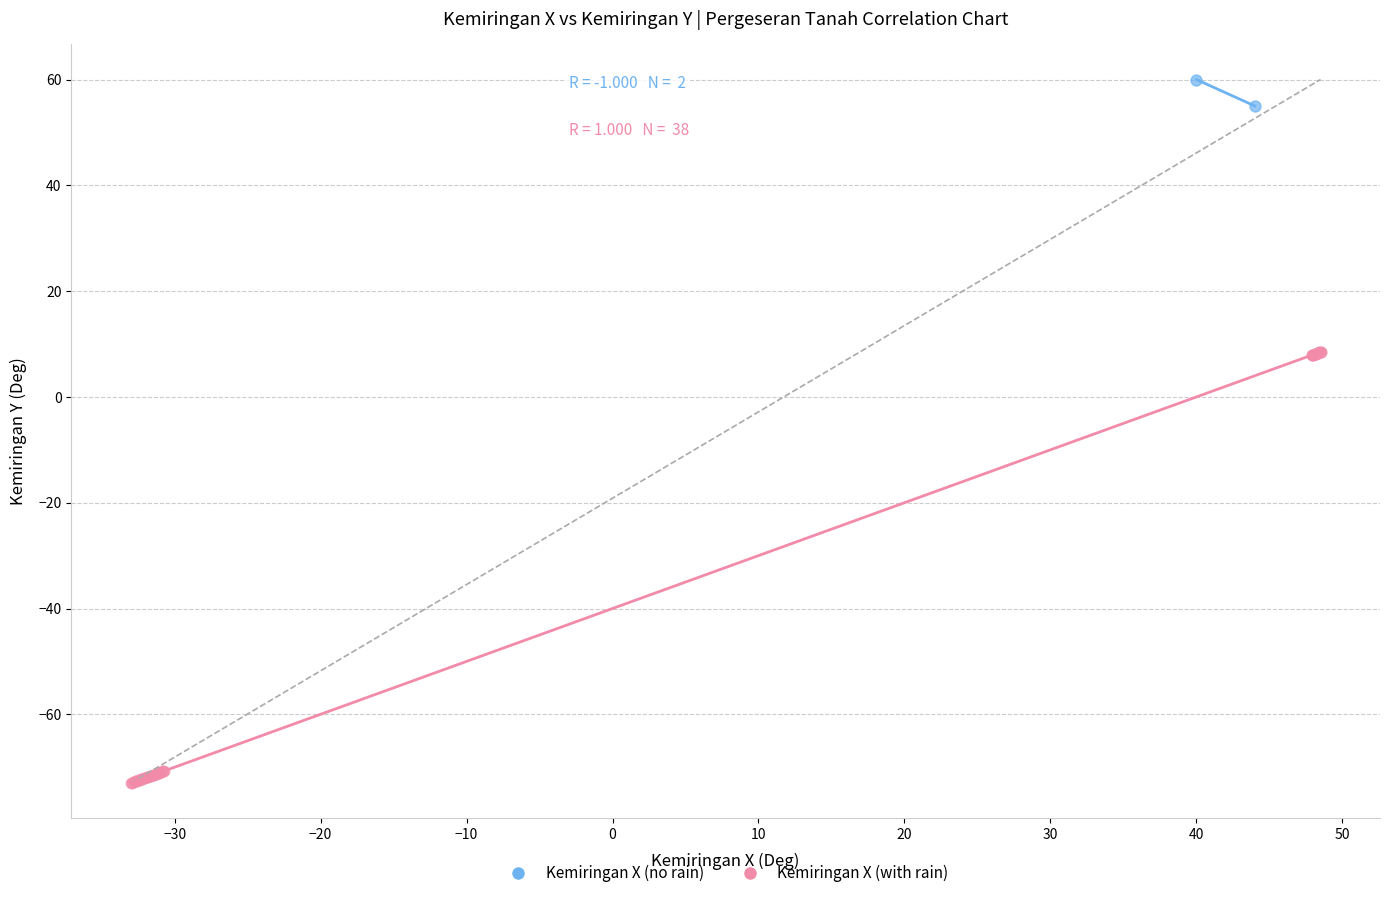

Which series contains the highest Y value?

Kemiringan X (no rain)